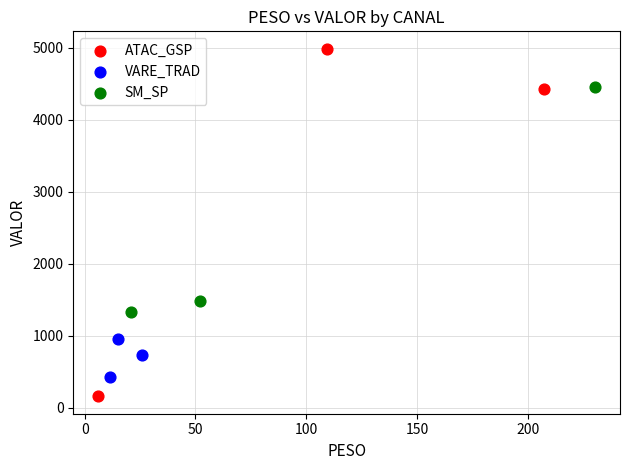

What are all the series names shown in the legend?

ATAC_GSP, VARE_TRAD, SM_SP